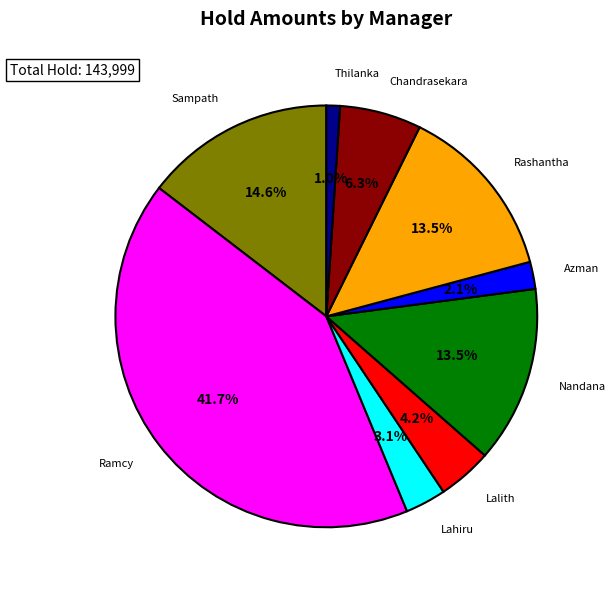

Which has a higher value, Lalith or Rashantha?

Rashantha